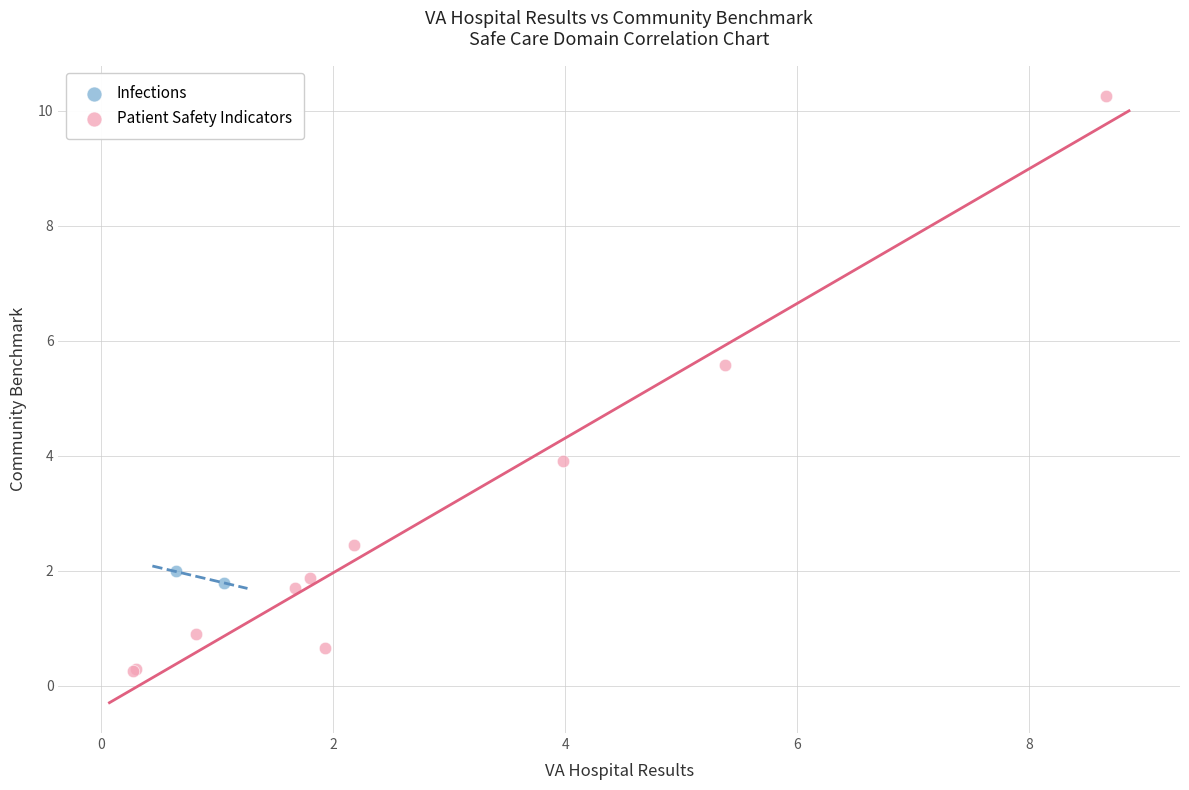

What are all the series names shown in the legend?

Infections, Patient Safety Indicators